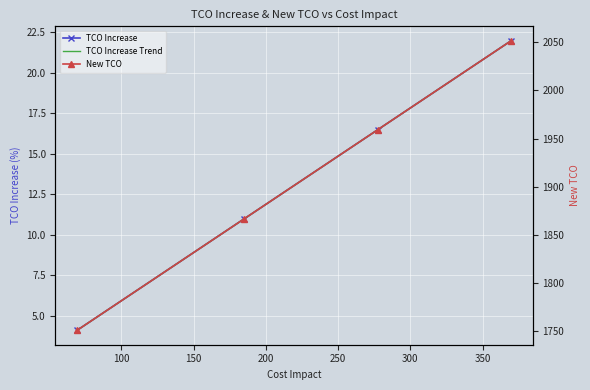

True or false: TCO Increase and New TCO cross at least once.

False